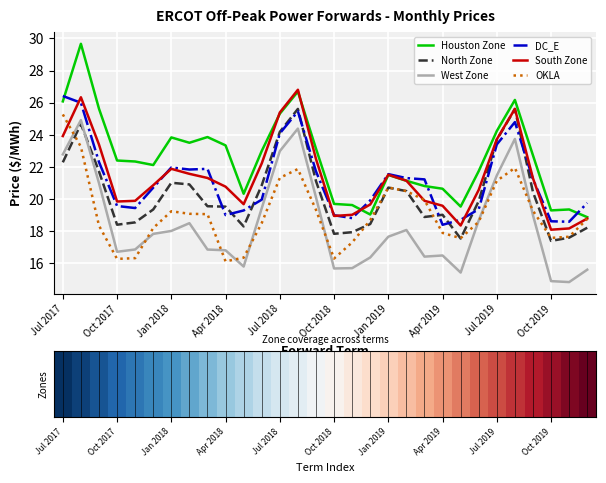

What is the maximum value for South Zone?

26.8